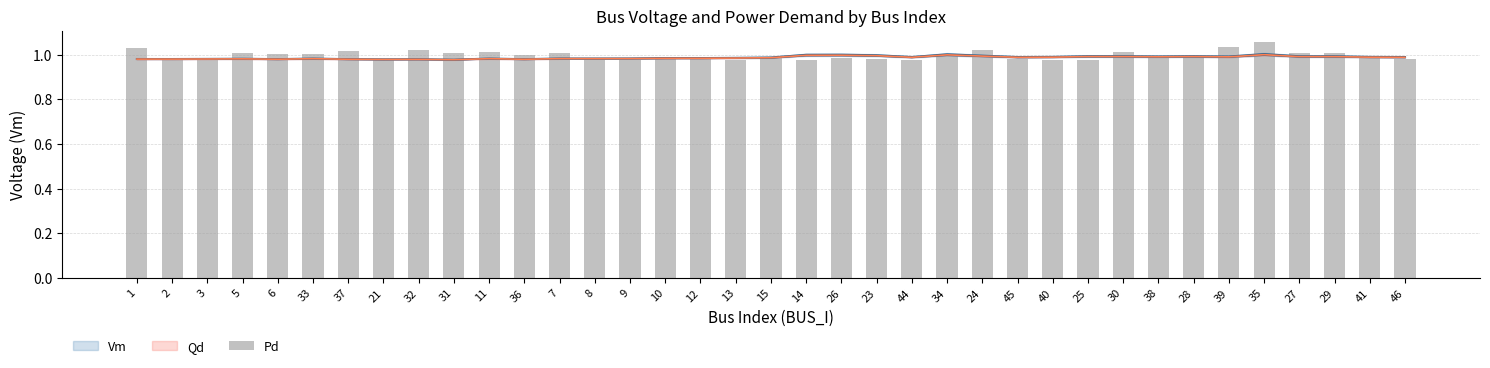

Which category has the lowest value across all series?

3